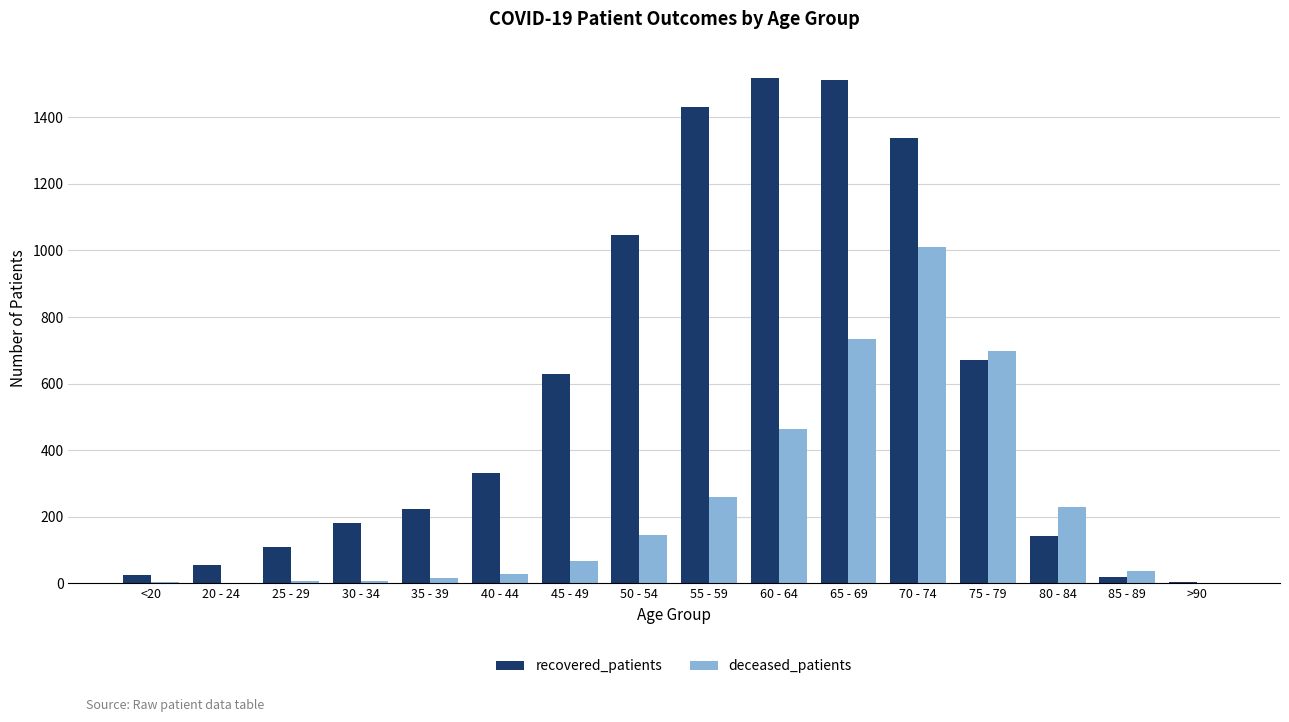

The value of deceased_patients at 20 - 24 is -616. True or false?

False